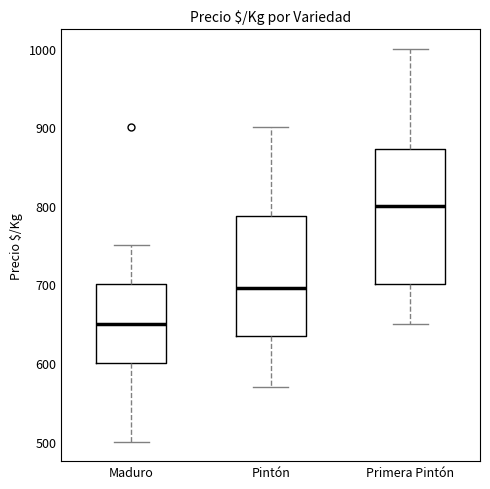

Where does the upper whisker of the box for Maduro end on the y-axis? The values are not printed on the chart, so give them approximately, as read against the axis.

750